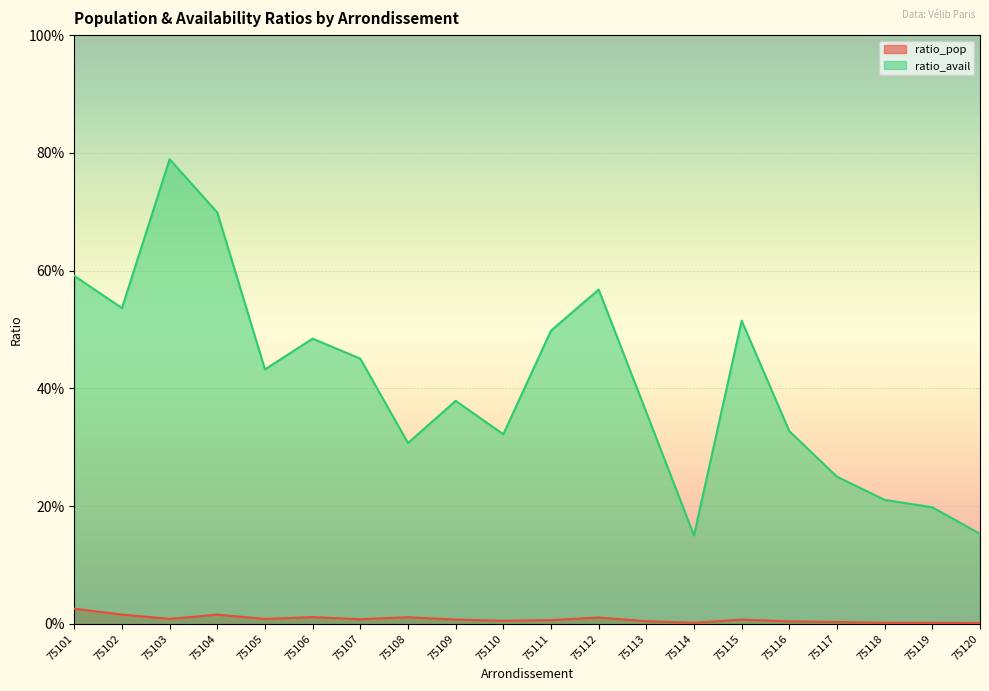

Is the value of ratio_avail at 75107 greater than the value of ratio_pop at 75109?

Yes